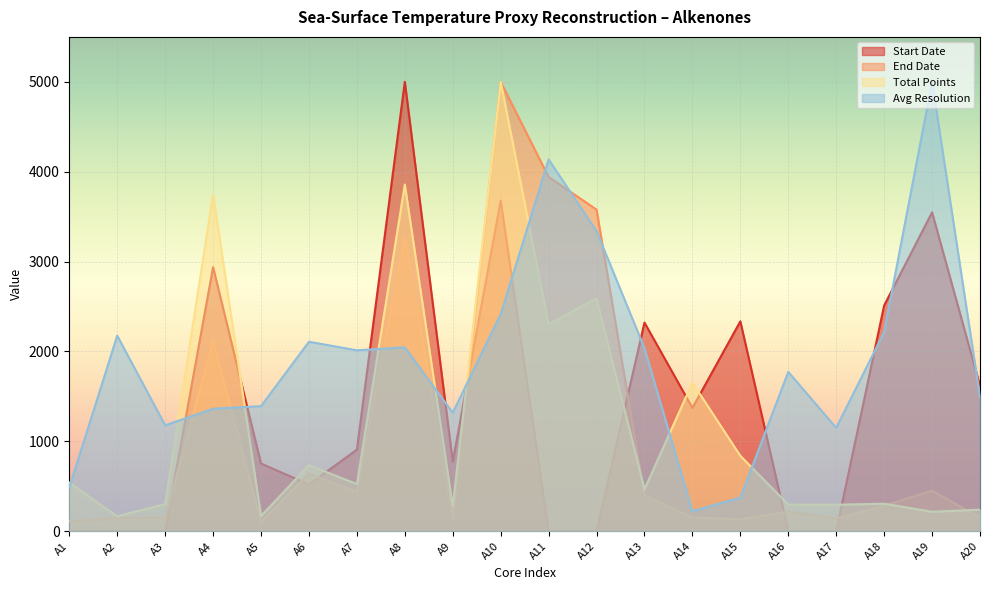

What are all the series names shown in the legend?

Start Date, End Date, Total Points, Avg Resolution